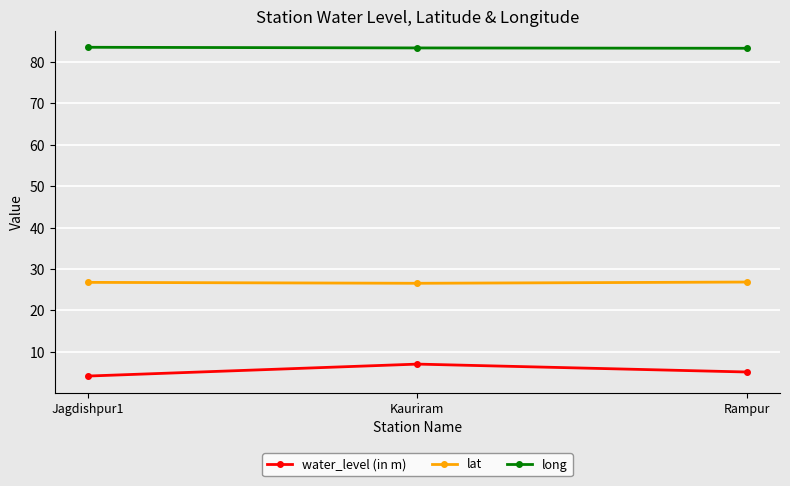

What position from the right is Jagdishpur1?

3